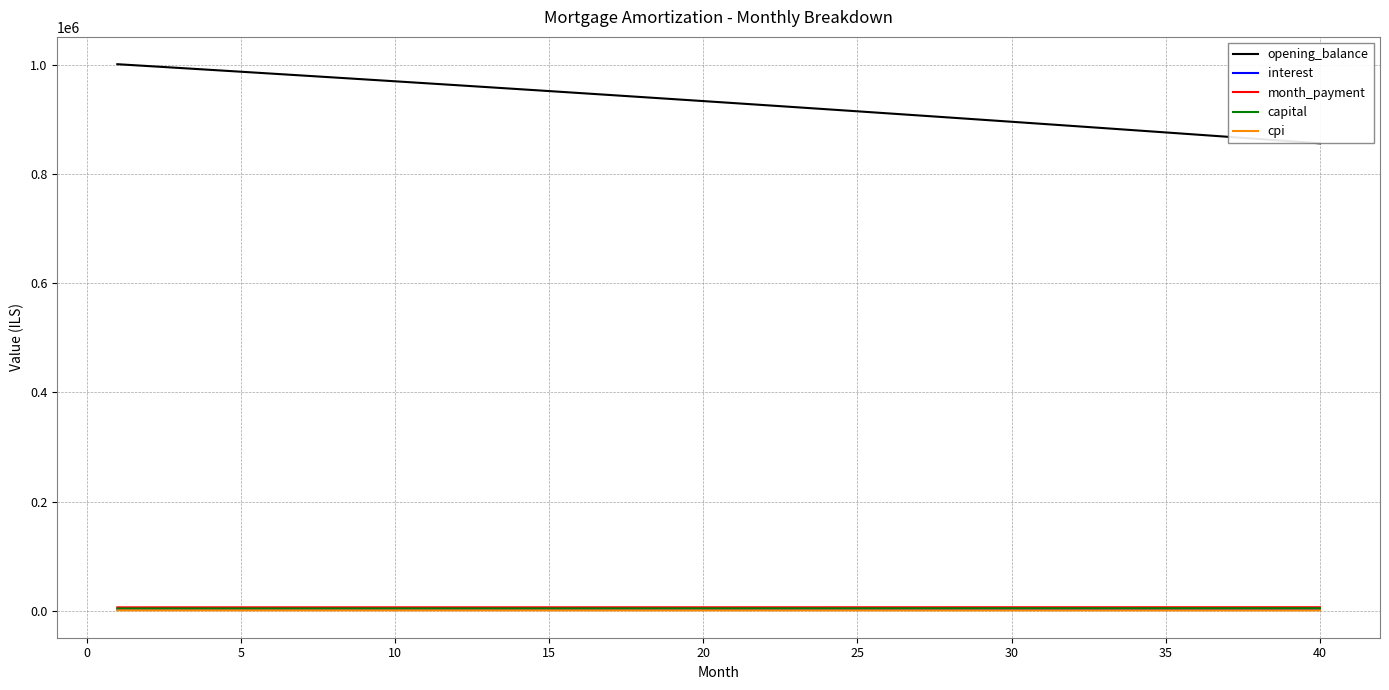

What is the maximum value for month_payment?

6538.9